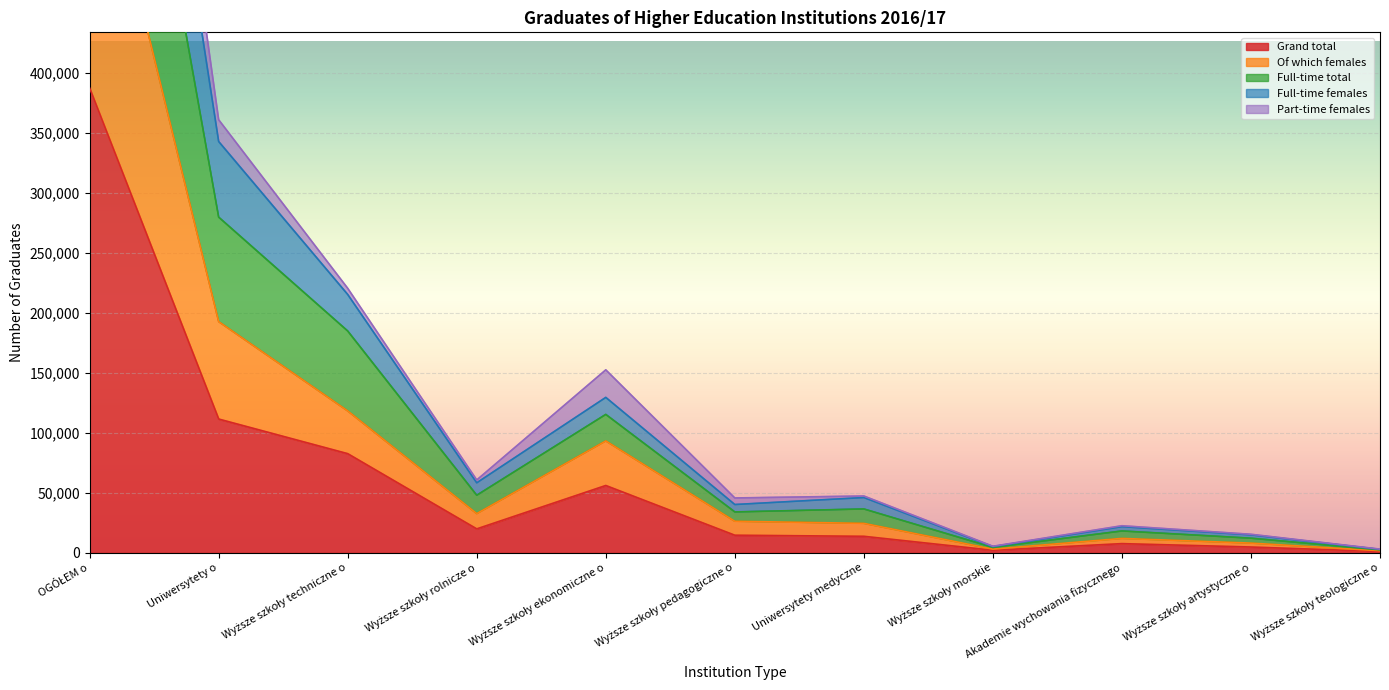

At which label is Grand total closest to 194318?

Uniwersytety o